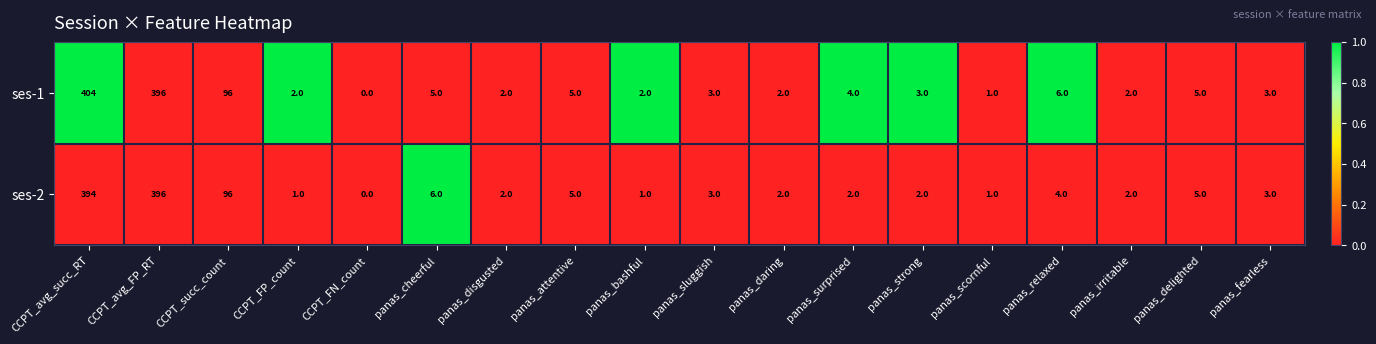

List the series in order of their overall mean, lowest first.

ses-2, ses-1